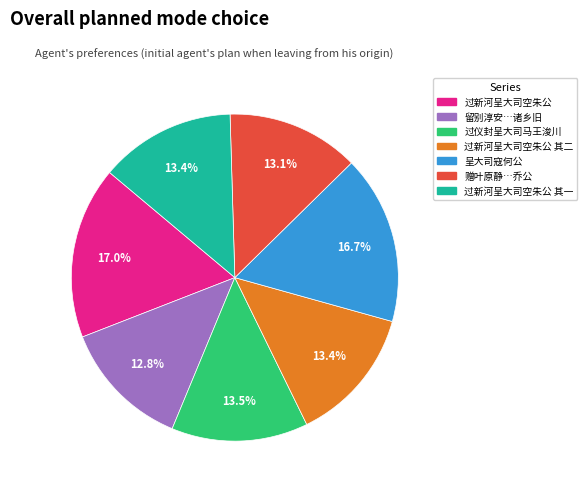

Is there any slice that represents more than half of the pie?

No